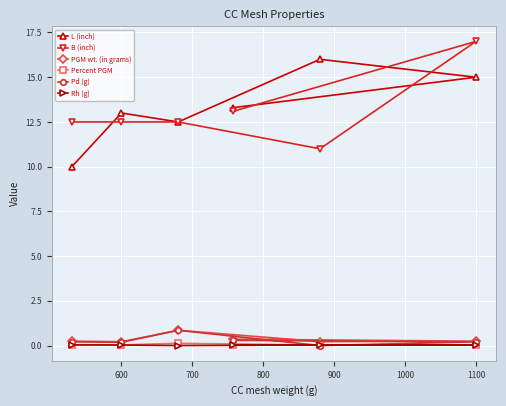

At which category is the sum across all series the highest?

1100